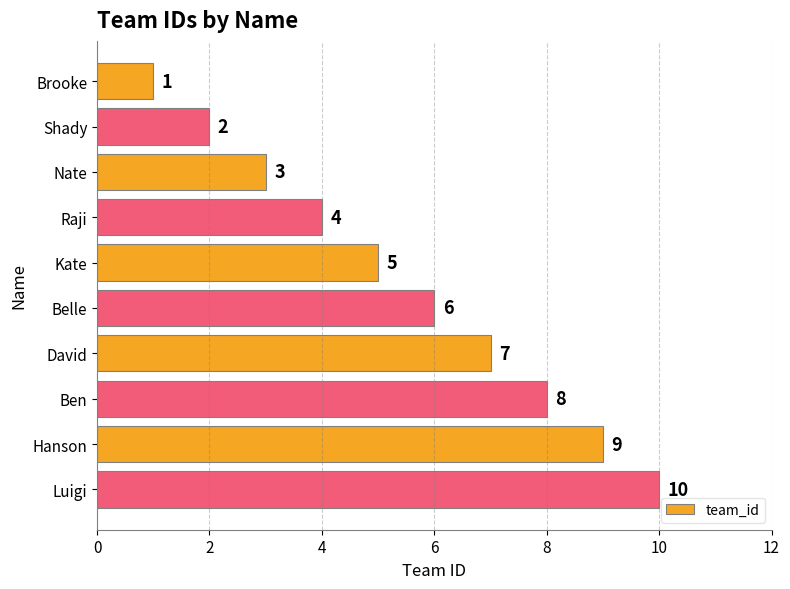

Approximately how many times larger is the value at Luigi compared to Raji?

2.5